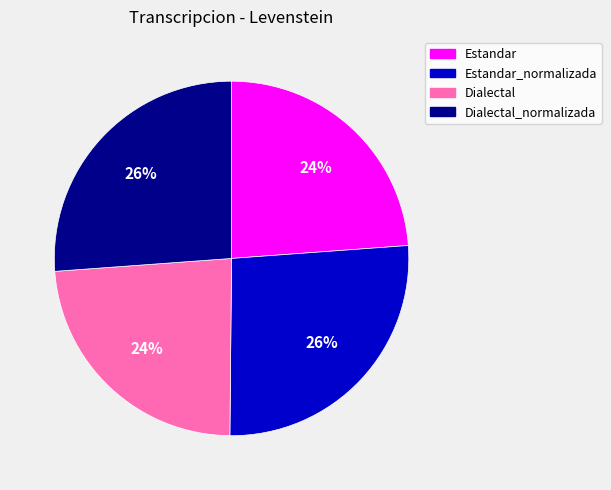

Do Estandar_normalizada and Dialectal_normalizada together represent more than half of the pie?

Yes